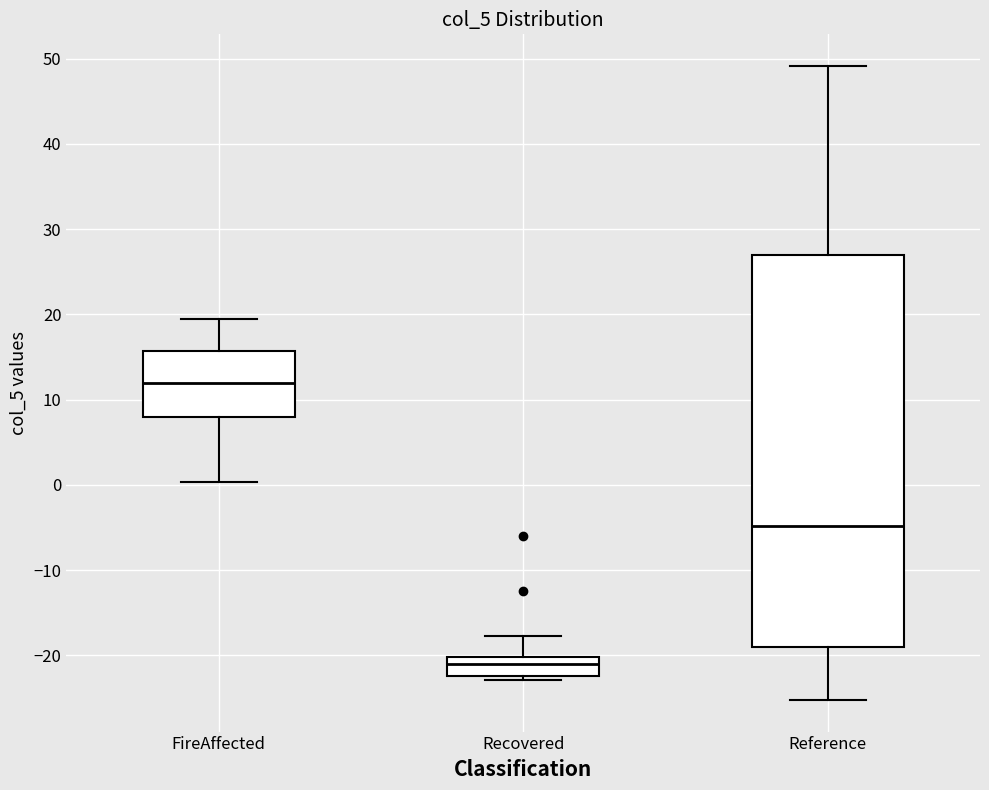

Which box is the tallest, from its lower edge to its upper edge?

Reference